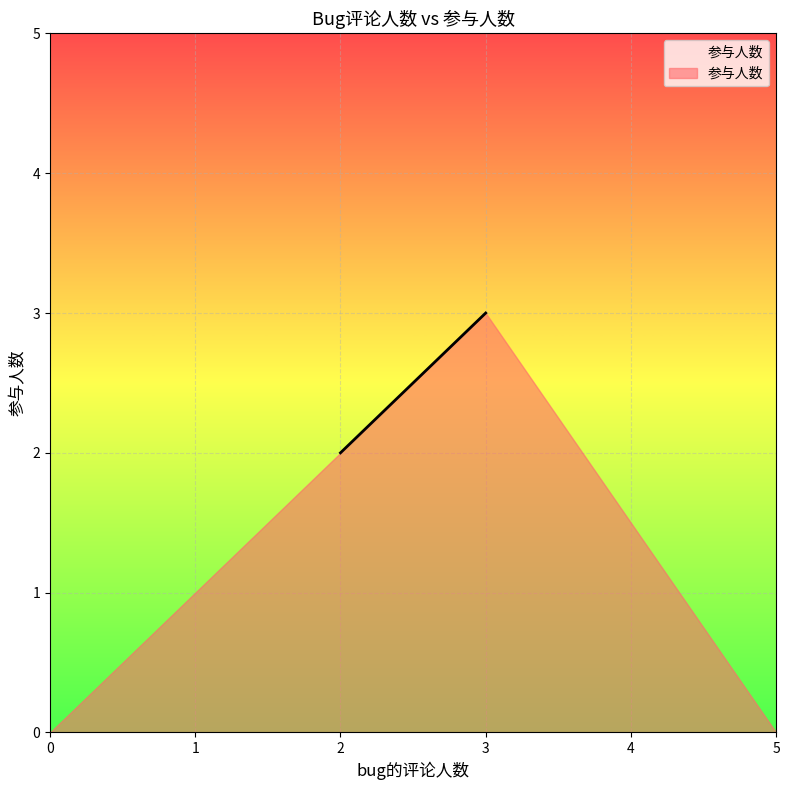

Reading left to right, list all the values displayed in this chart.

2=2	3=3	3=3